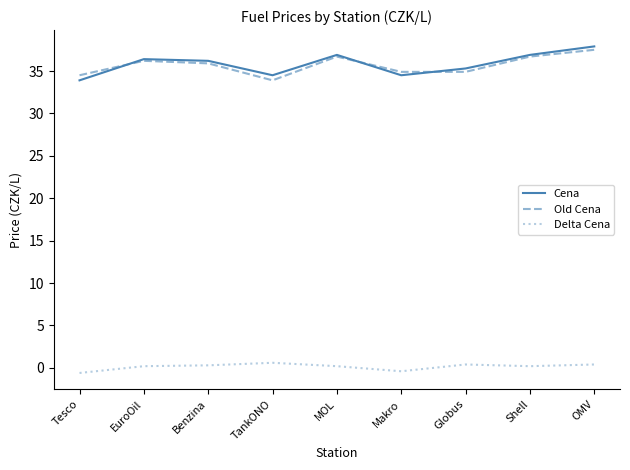

What is the sum of the Old Cena values at TankONO and MOL?

70.6